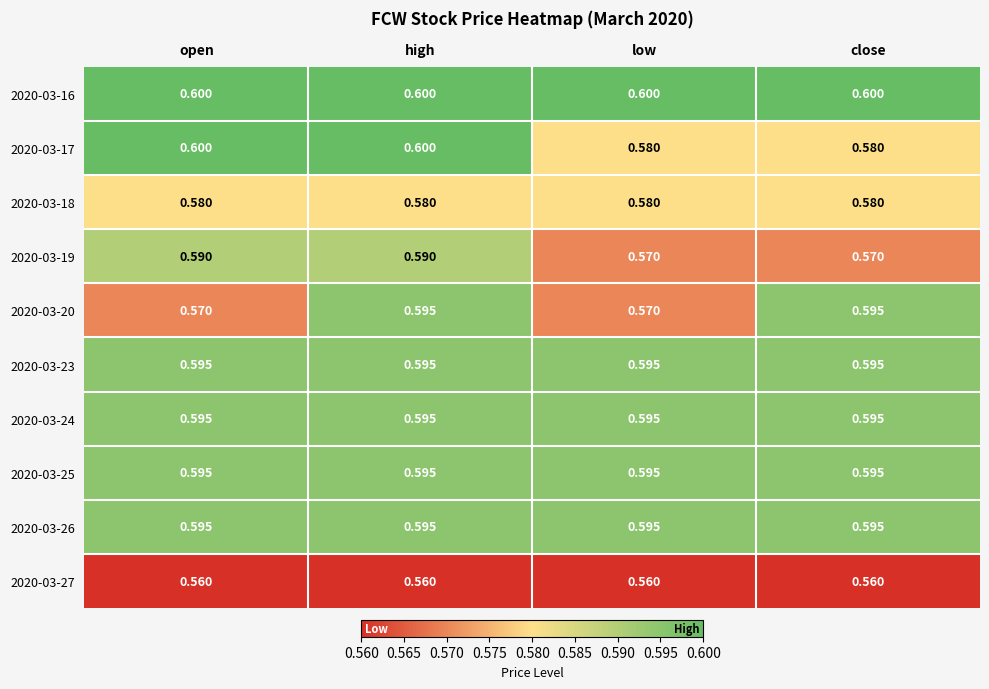

What is the smallest value displayed?

0.6